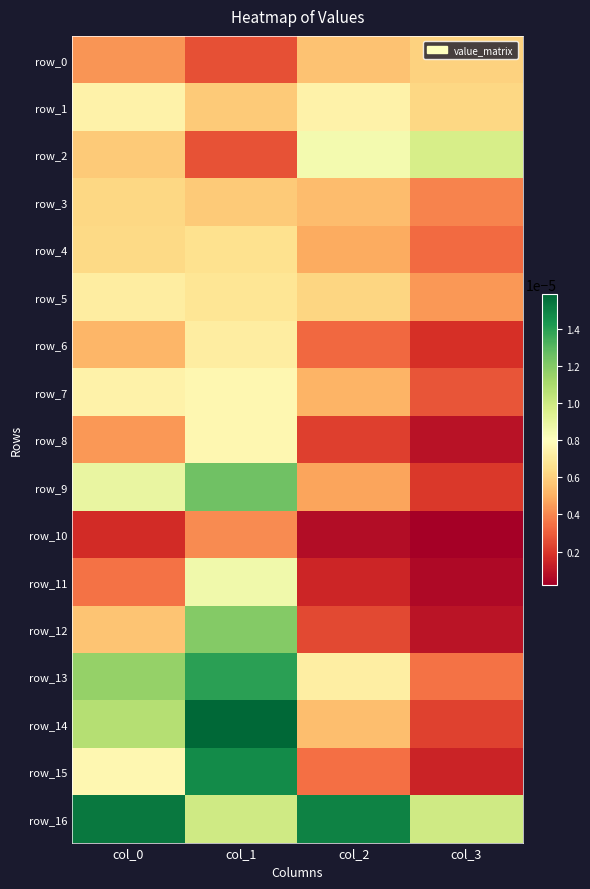

The row_5 series shows 0.0 at col_2. True or false?

False